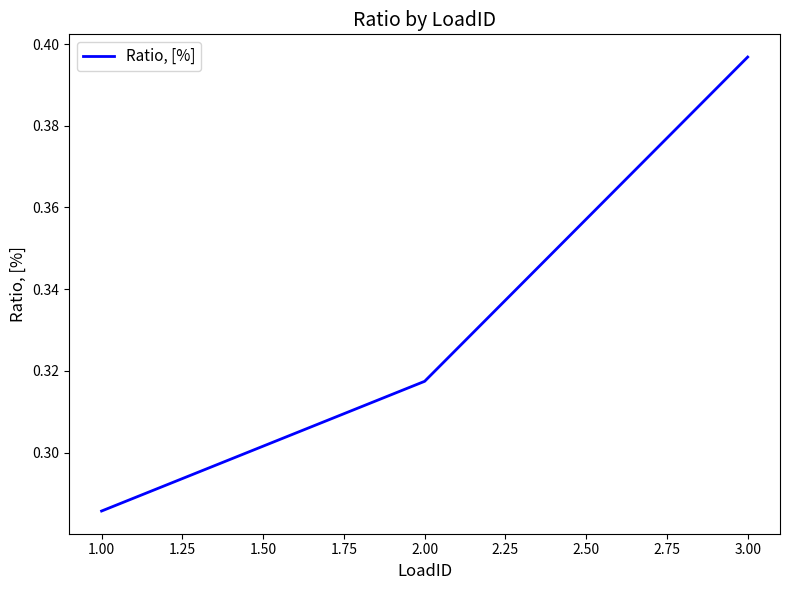

Which label corresponds to the smallest value in the chart?

1.00